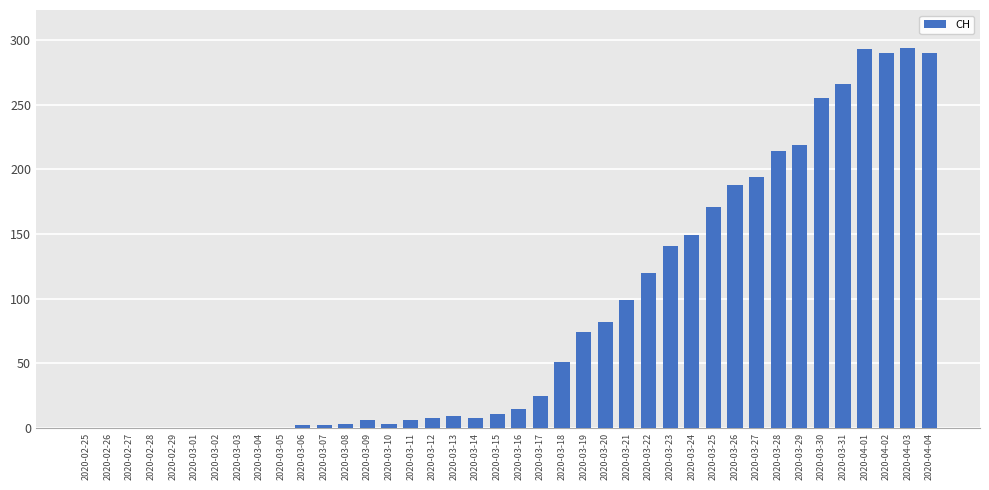

Is it true that the value at 2020-03-04 is -156?

False